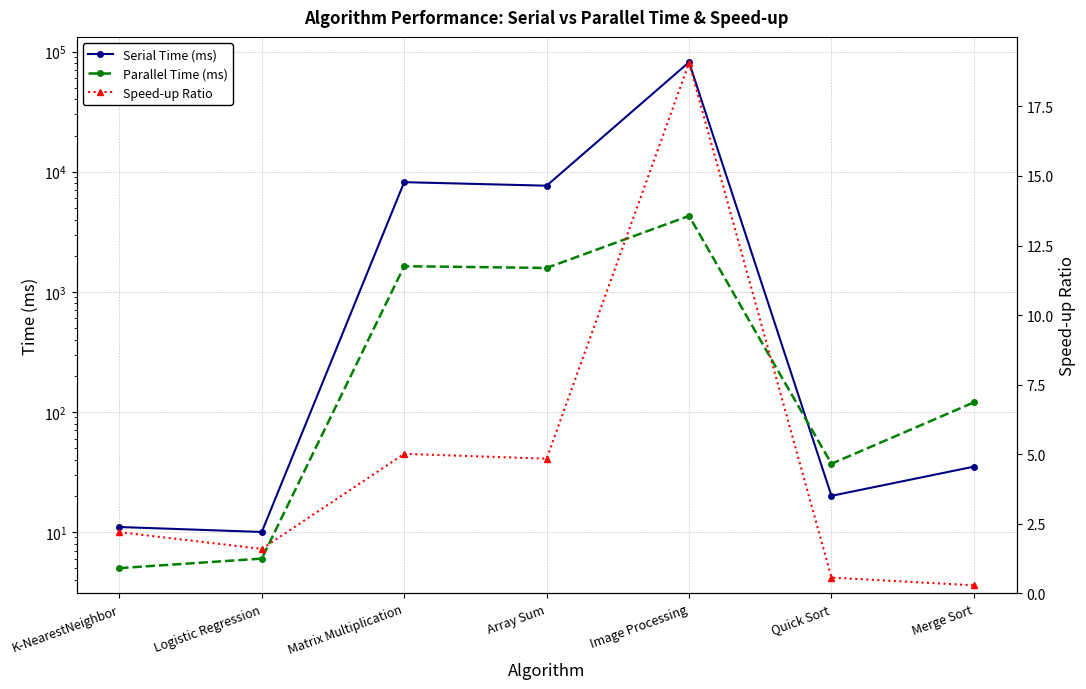

What is the difference between the maximum and second lowest values in the Serial Time (ms) series?

81676.0